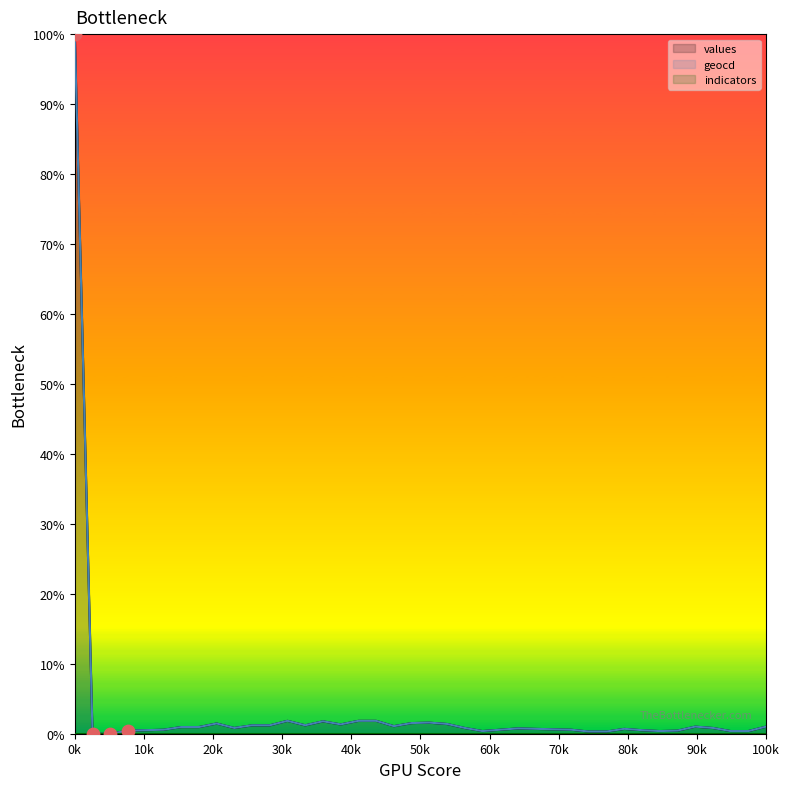

Which series has the largest total across all categories?

geocd